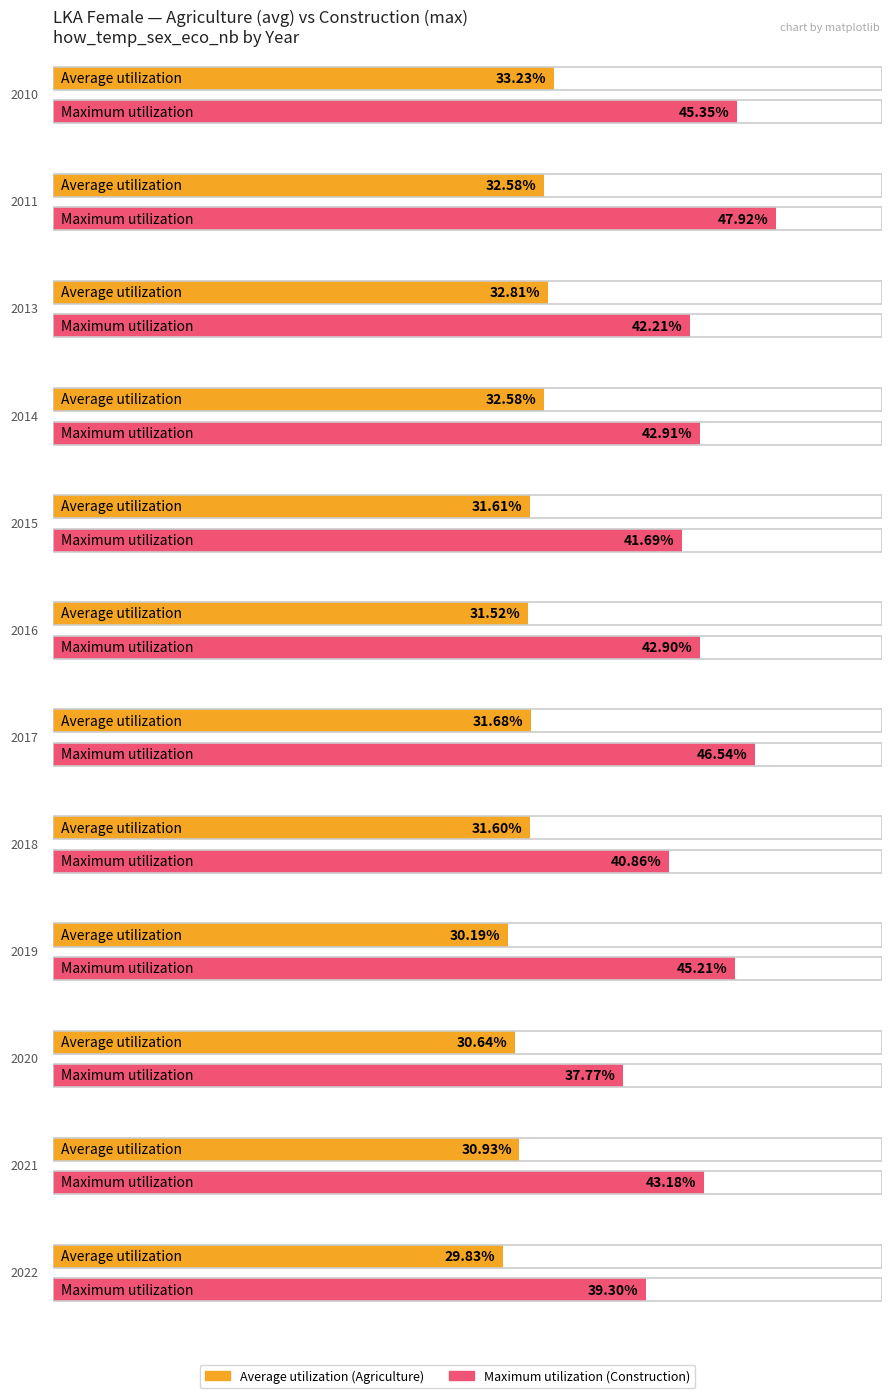

The Maximum utilization series shows 46.5 at 2017. True or false?

True